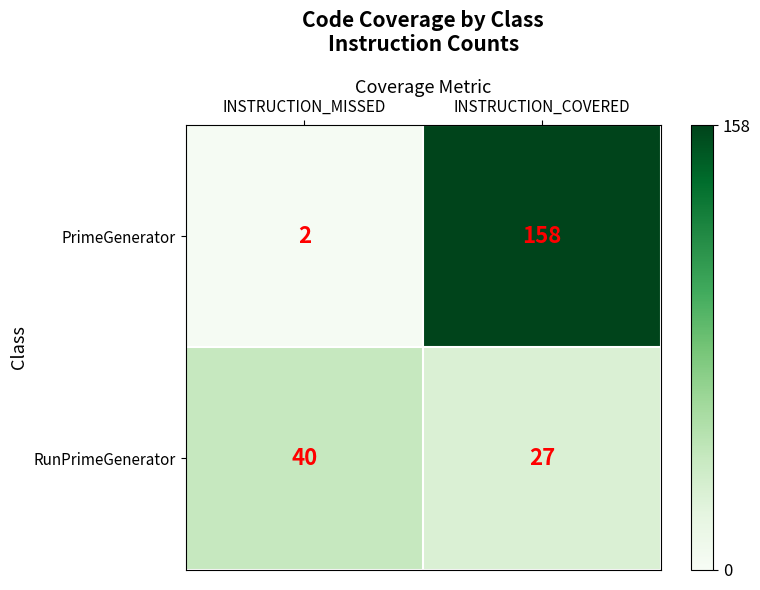

The value of RunPrimeGenerator at INSTRUCTION_MISSED is 40. True or false?

True